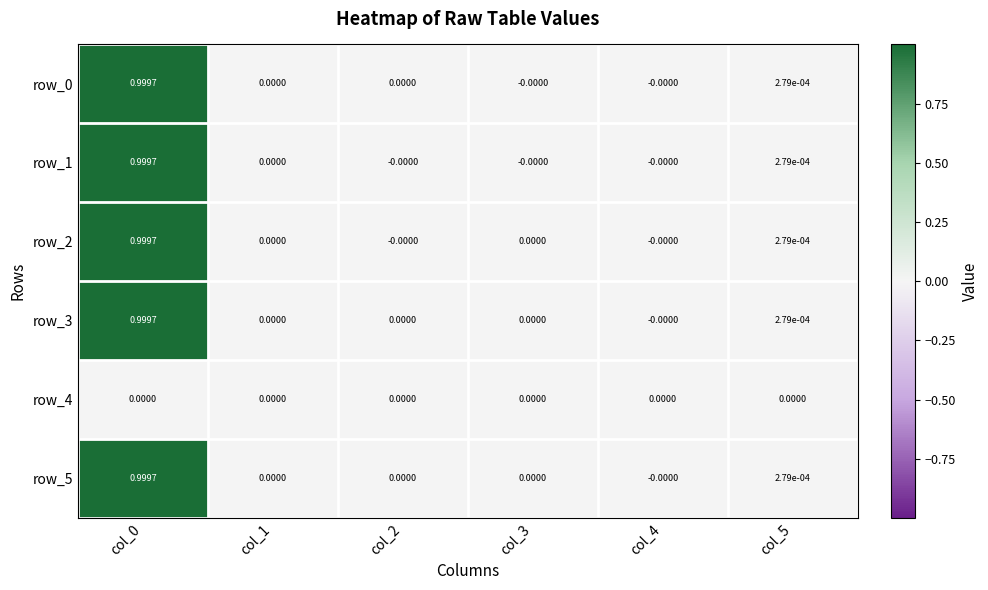

Is the value of row_0 at col_0 greater than the value of row_2 at col_5?

Yes